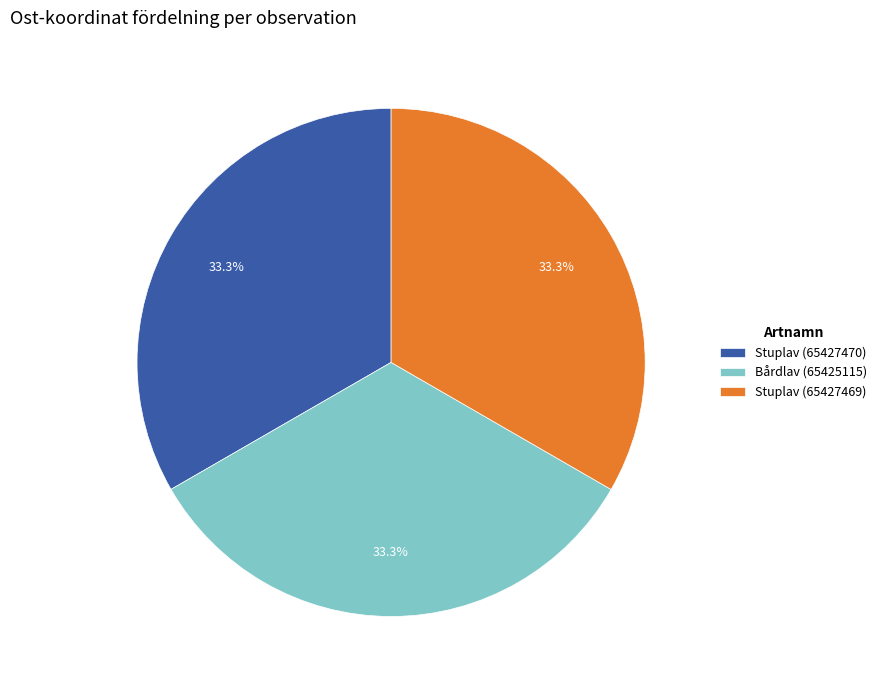

Does Bårdlav (65425115) represent more than half of the total?

No